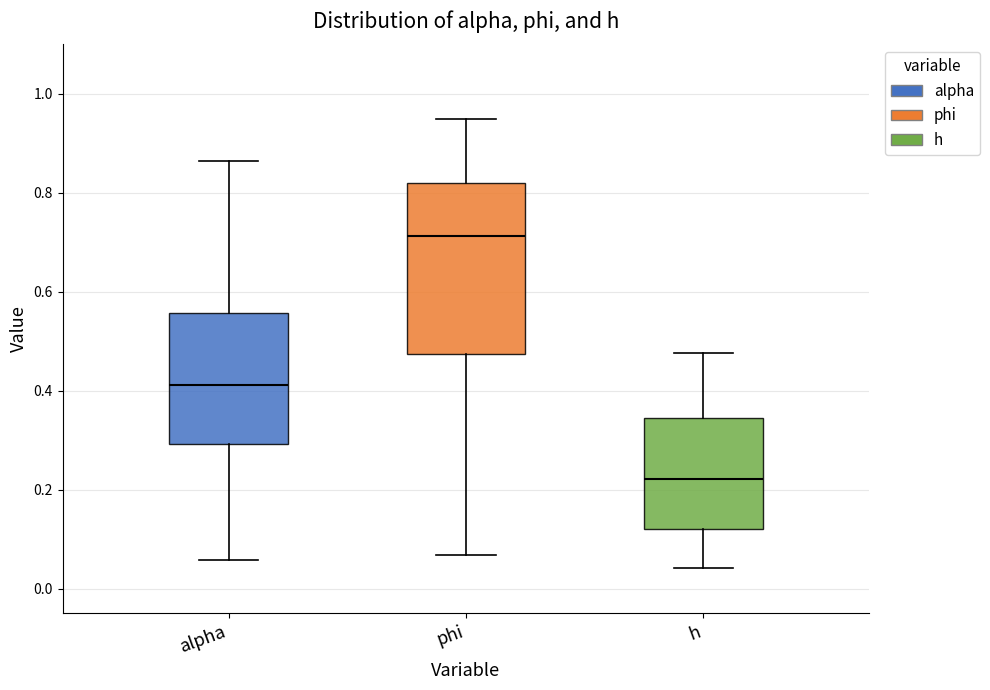

Where does the median line of the box for h sit on the y-axis? The values are not printed on the chart, so give them approximately, as read against the axis.

0.22